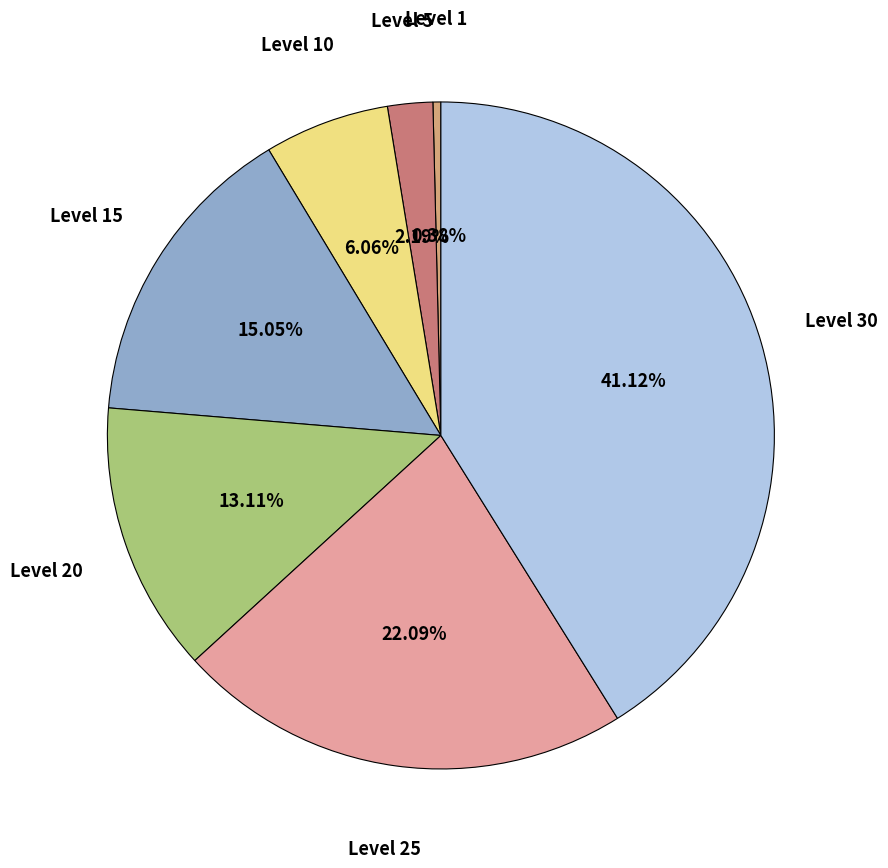

Combined, do Level 10 and Level 5 account for over 50%?

No